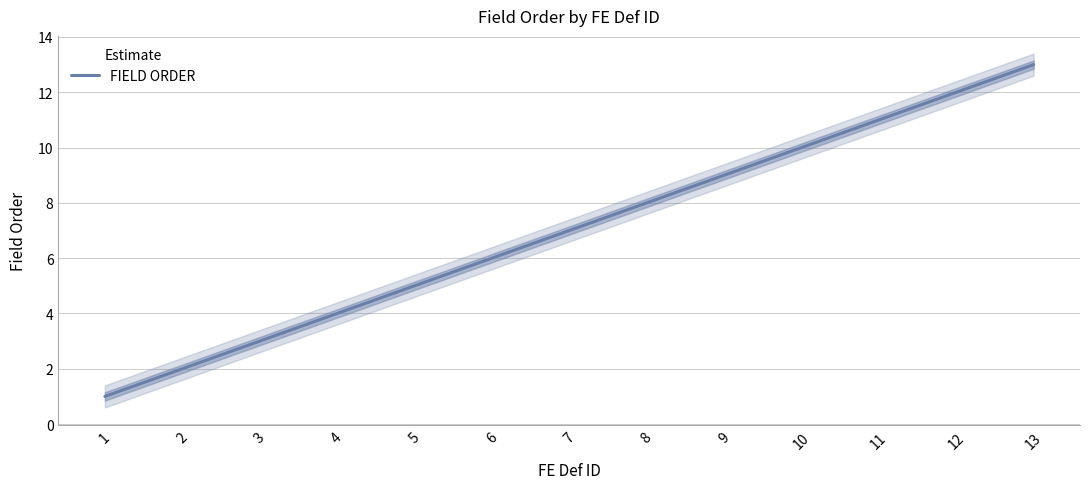

Where is the data nearest to the value 7?

7